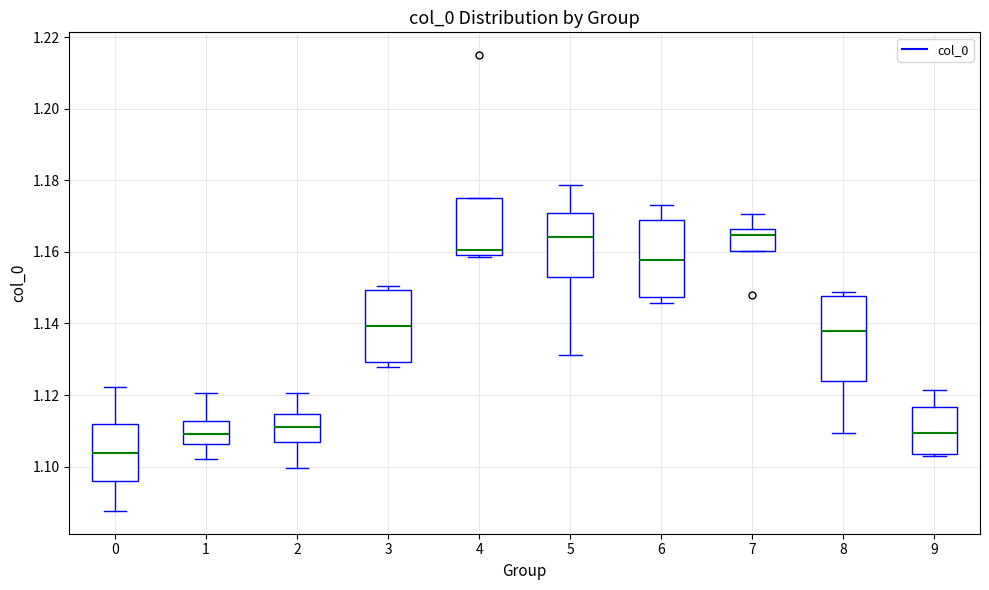

Reading left to right, read every box against the y-axis: the position of its median line, the range the box covers, and the ends of its whiskers. The values are not printed on the chart, so give them approximately, as read against the axis.

0: median 1.104, box 1.096 to 1.112, whiskers 1.088 to 1.122
1: median 1.108, box 1.106 to 1.112, whiskers 1.102 to 1.120
2: median 1.112, box 1.106 to 1.114, whiskers 1.100 to 1.120
3: median 1.140, box 1.130 to 1.150, whiskers 1.128 to 1.150 (just above the box's upper edge)
4: median 1.160 (just above the box's lower edge), box 1.160 to 1.176, whiskers 1.158 to 1.176
5: median 1.164, box 1.152 to 1.170, whiskers 1.132 to 1.178
6: median 1.158, box 1.148 to 1.168, whiskers 1.146 to 1.174
7: median 1.164, box 1.160 to 1.166, whiskers 1.160 to 1.170
8: median 1.138, box 1.124 to 1.148, whiskers 1.110 to 1.148 (just above the box's upper edge)
9: median 1.110, box 1.104 to 1.116, whiskers 1.102 to 1.122